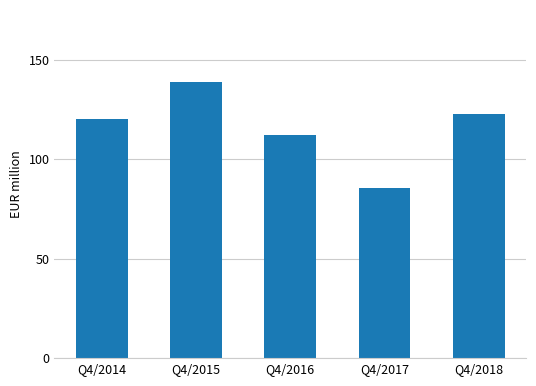

What is the minimum value shown in the chart?

85.7